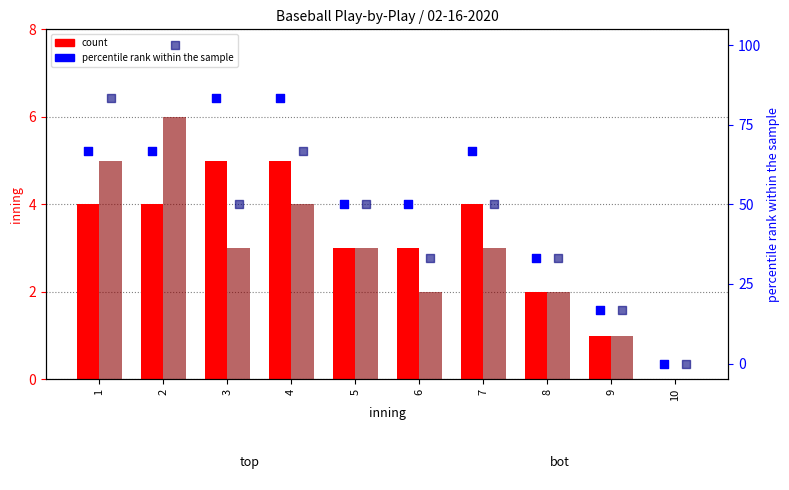

At how many categories does at least one series exceed 77?

4